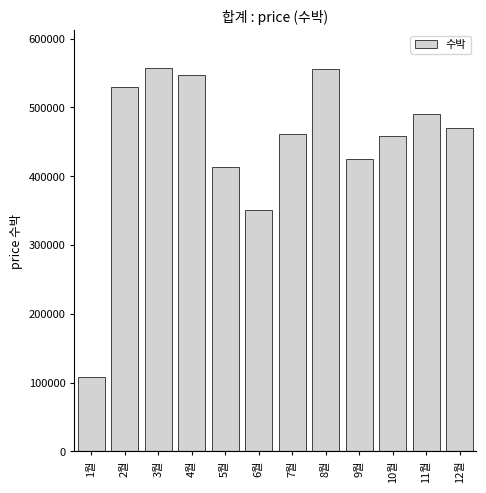

What is the label of the 10th bar from the left?

10월